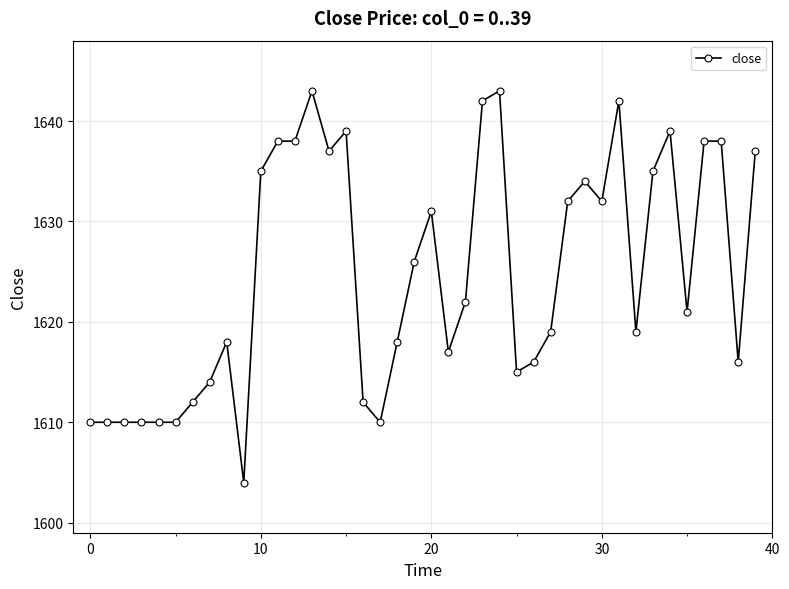

What is the average value?

1625